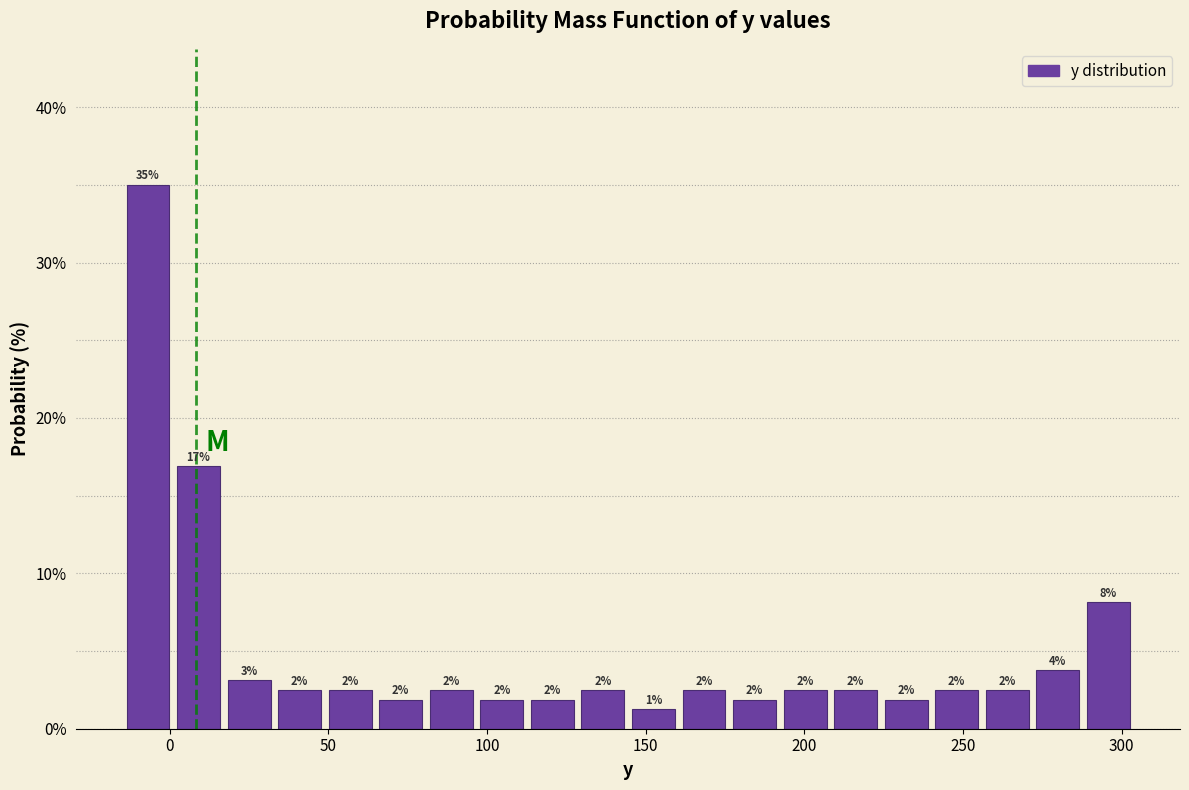

Around what value on the x-axis is the tallest bar? Give the approximate position of its centre, as read against the axis.

-5